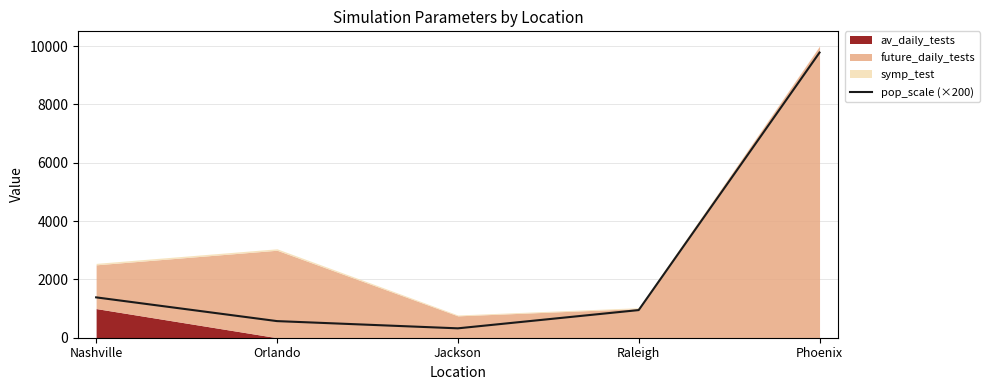

At which label is pop_scale (×200) closest to 5051?

Nashville